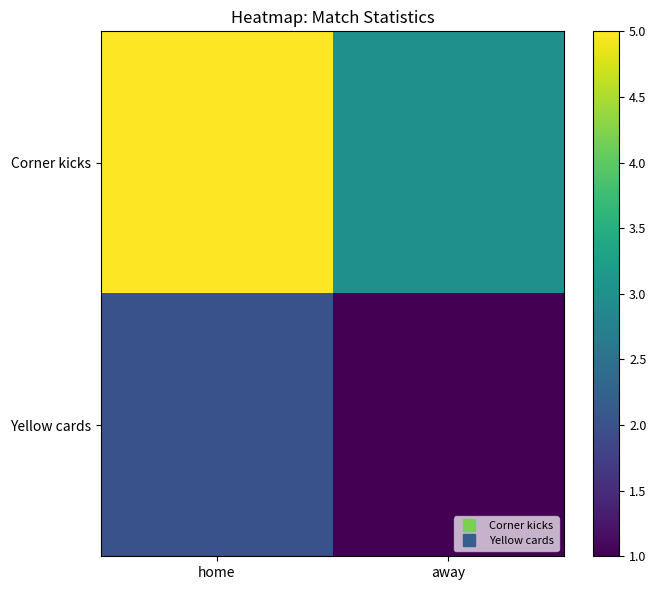

Reading right to left, list all the values displayed in this chart.

Corner kicks: away=3	home=5
Yellow cards: away=1	home=2